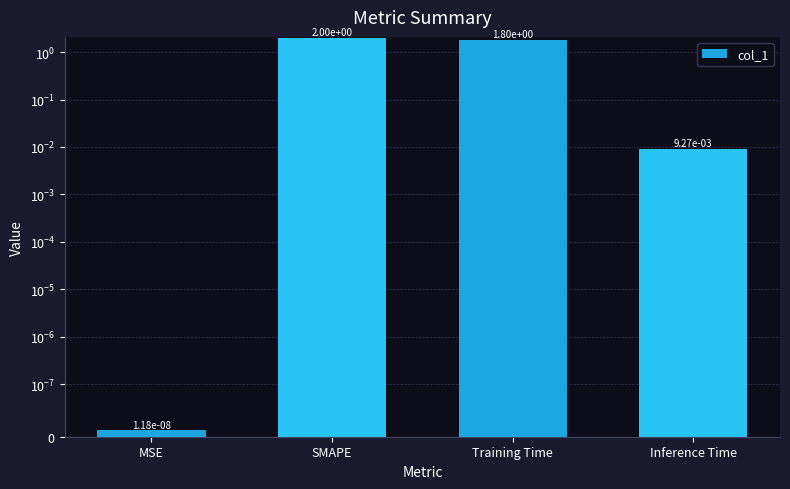

What position from the left is Inference Time?

4